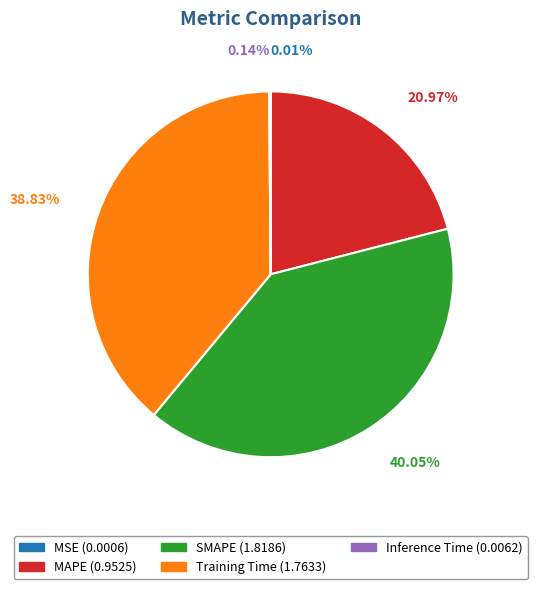

The MAPE slice represents 21% of the pie. True or false?

True